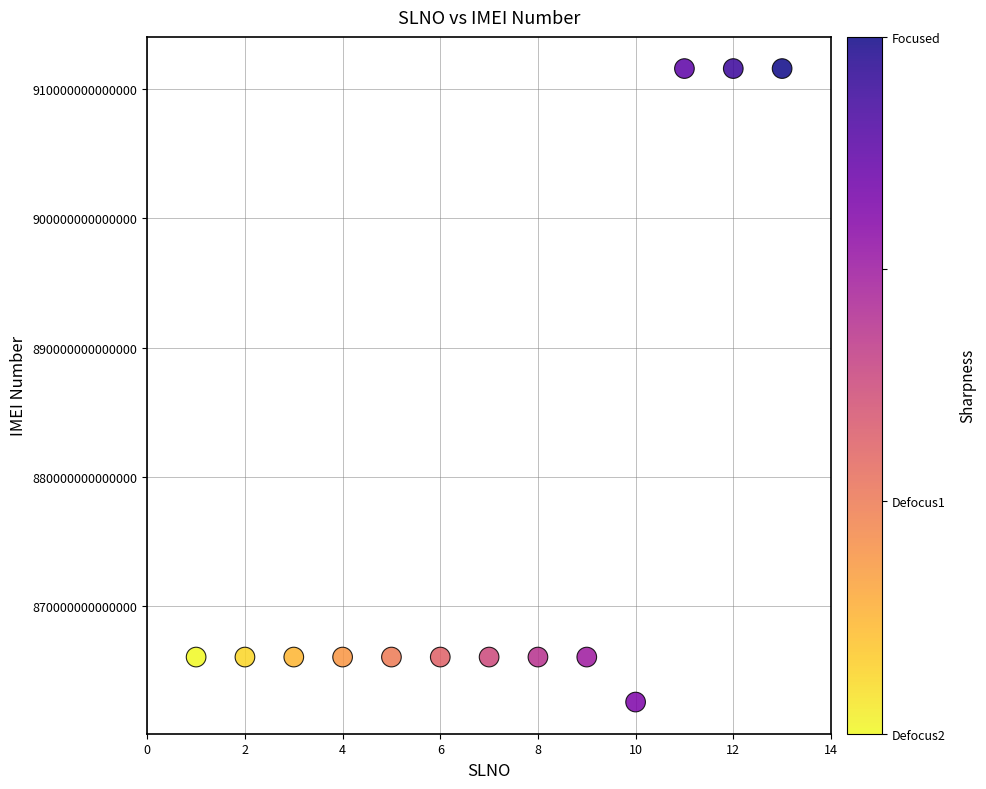

What is the range of X values (max minus min)?

12